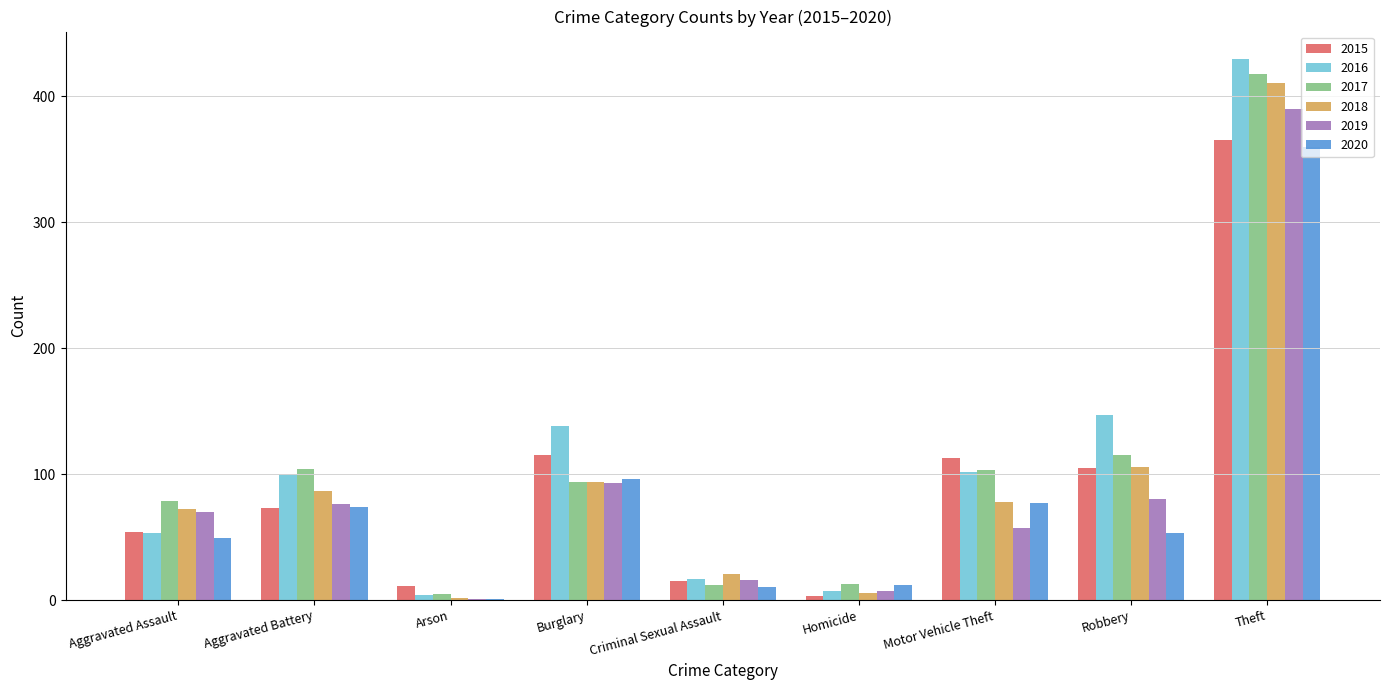

Which series changed the most between Aggravated Assault and Theft?

2016